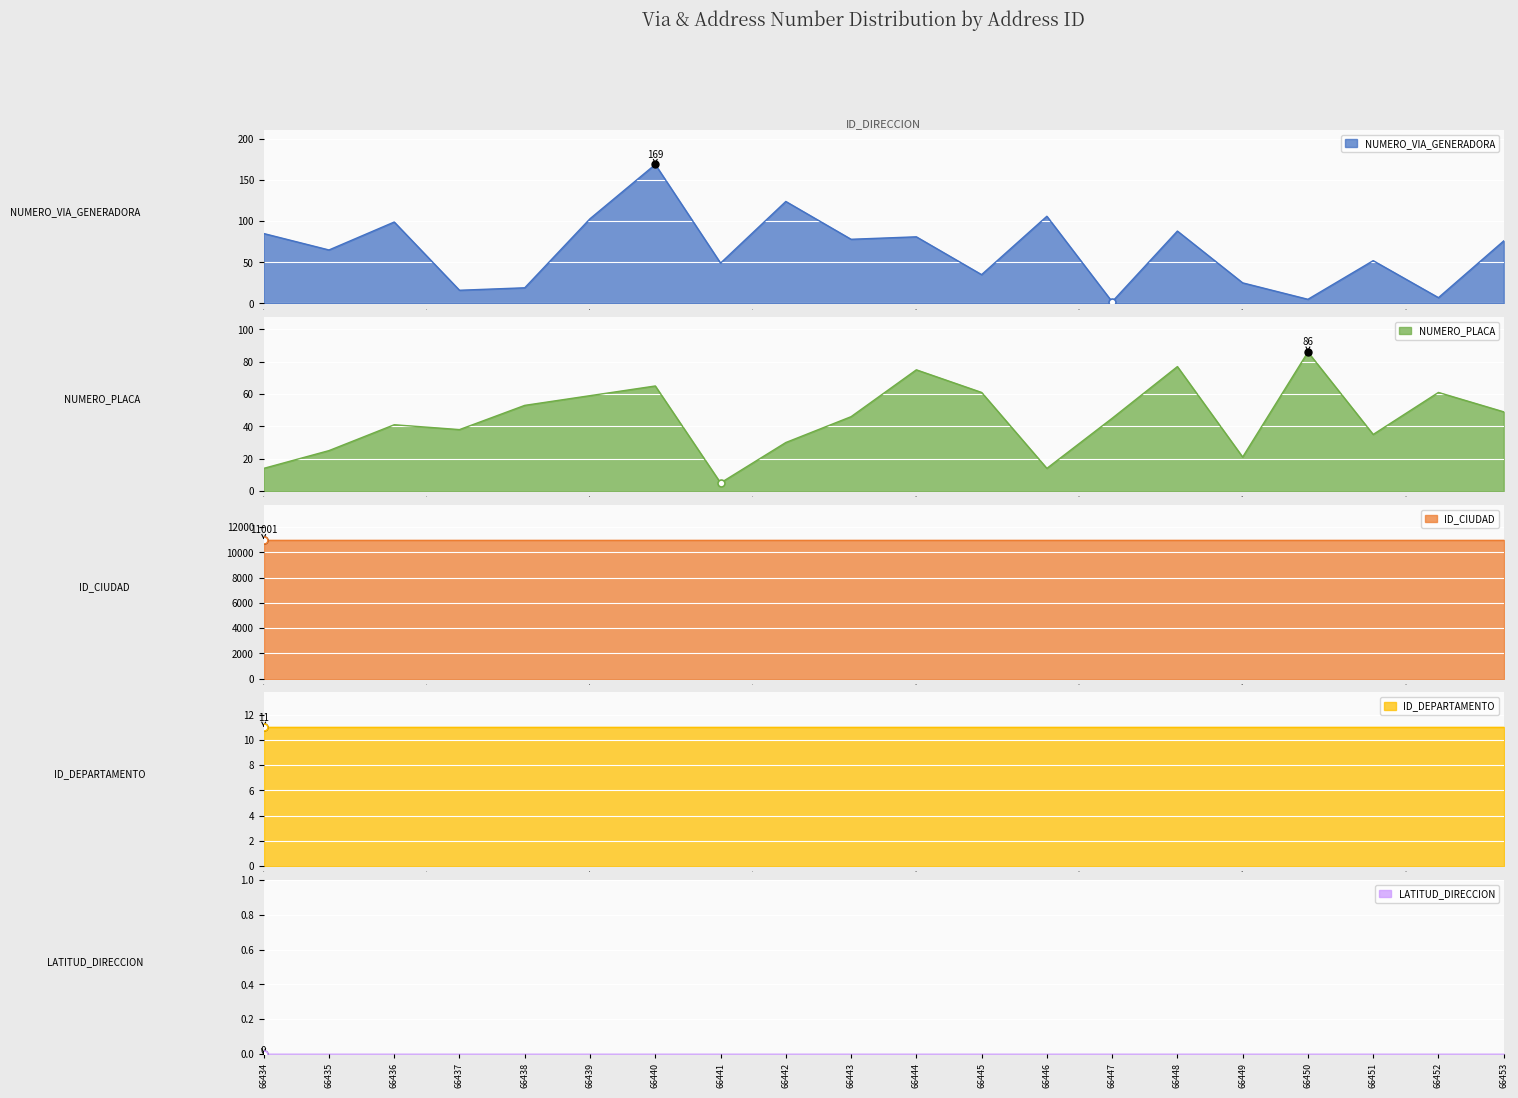

What is the sum of all NUMERO_PLACA values?

900